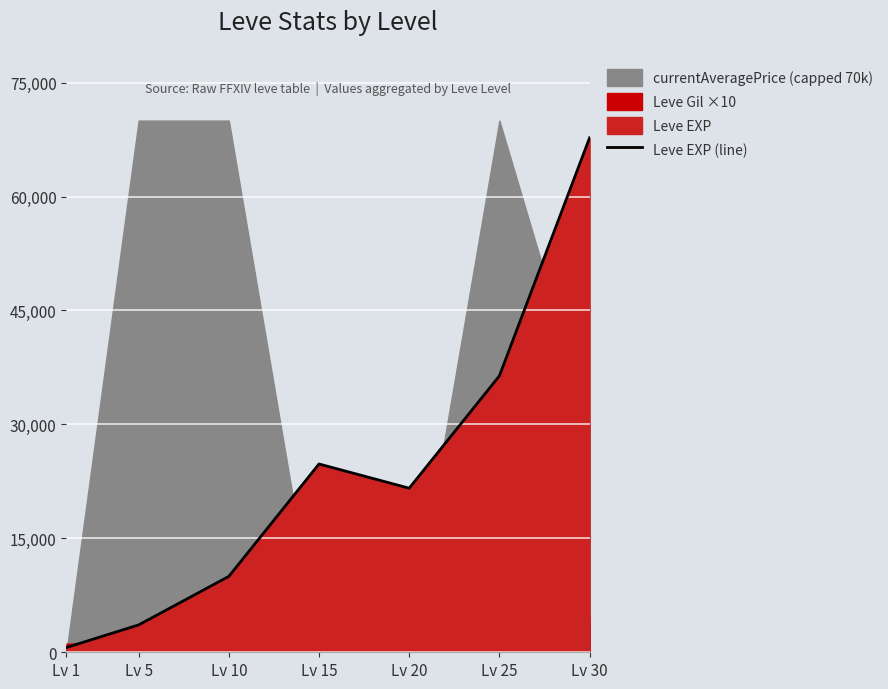

What is the sum of the values at Lv 15 and Lv 30?

92520